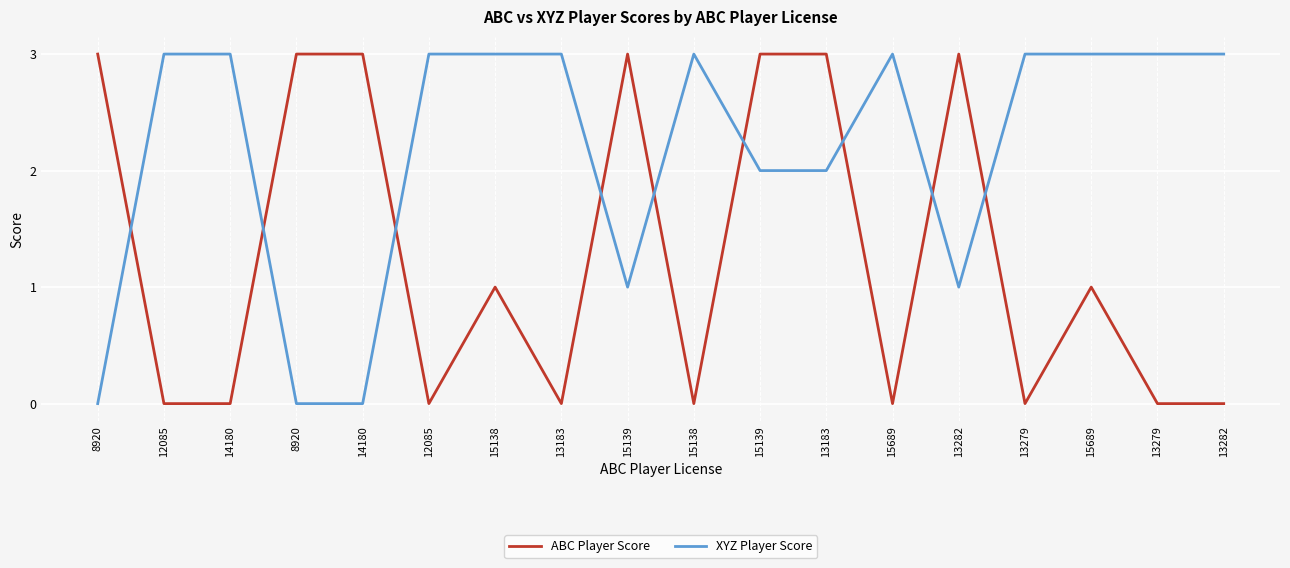

How many XYZ Player Score values are between 1 and 3?

15